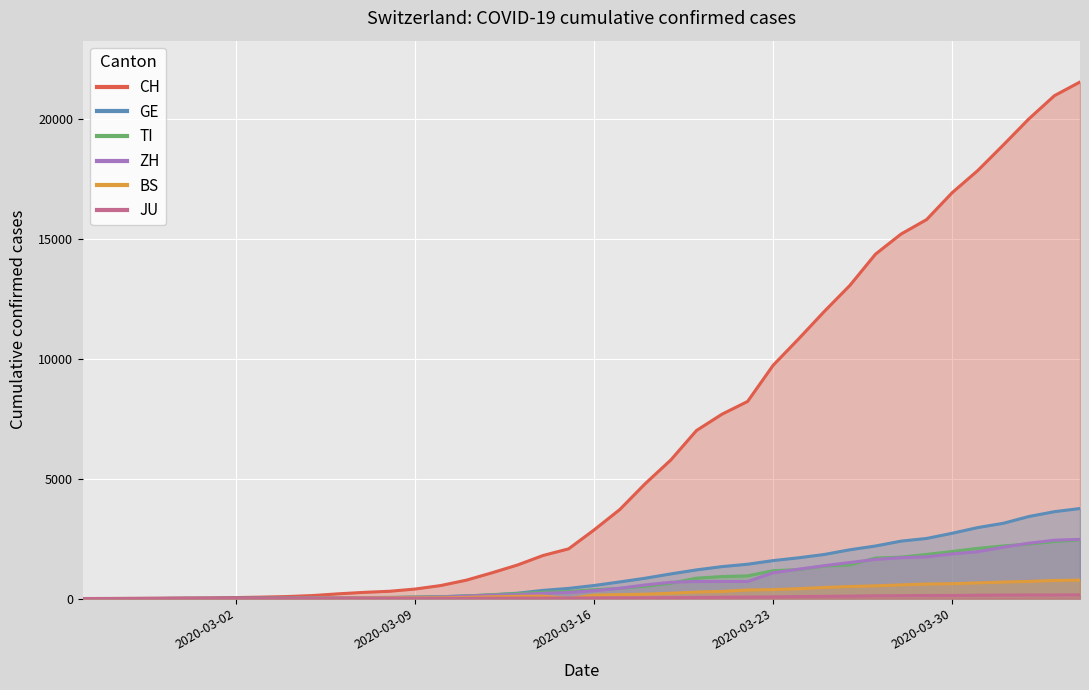

What are all the series names shown in the legend?

CH, GE, TI, ZH, BS, JU